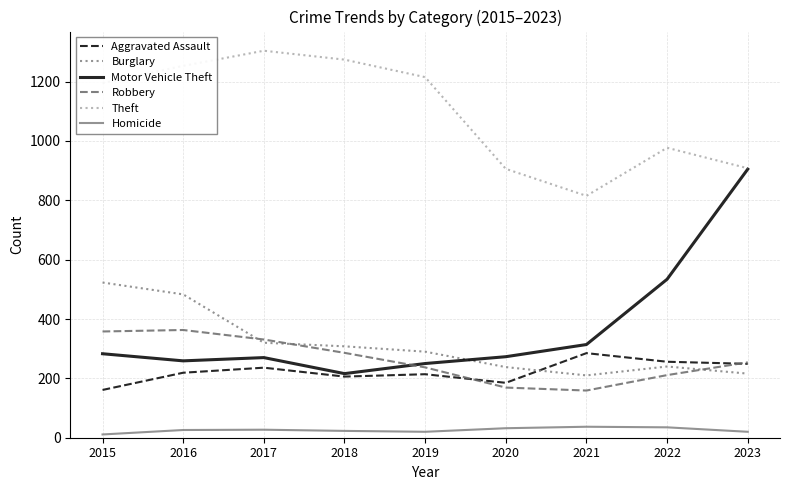

Which series has the widest spread of values?

Motor Vehicle Theft